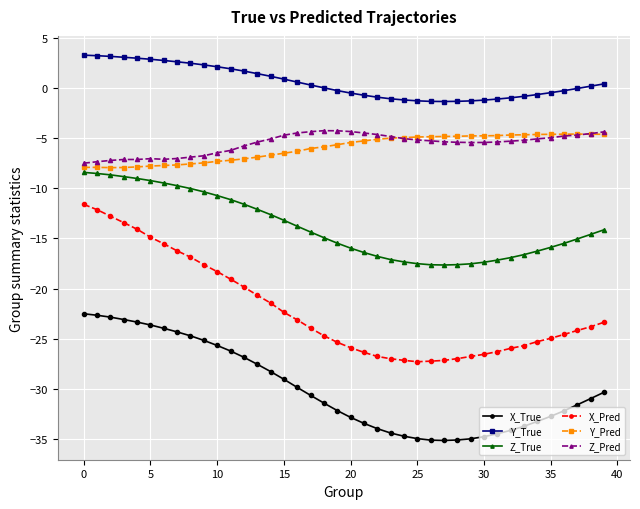

Count the number of data series in this chart.

6